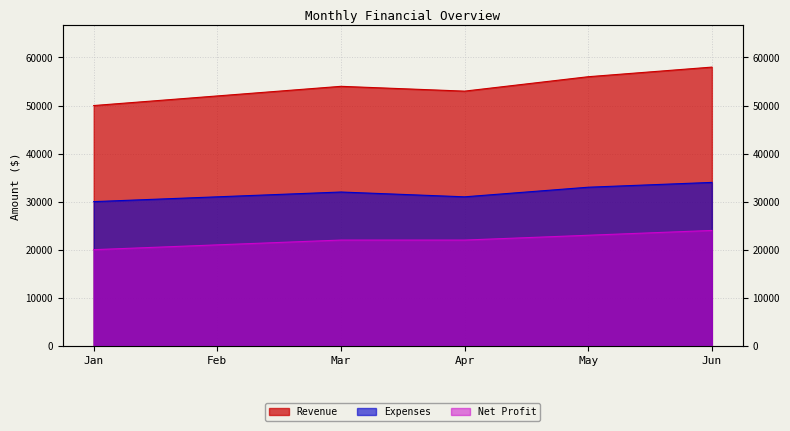

At Mar, list the series in order from smallest to largest.

Net Profit, Expenses, Revenue